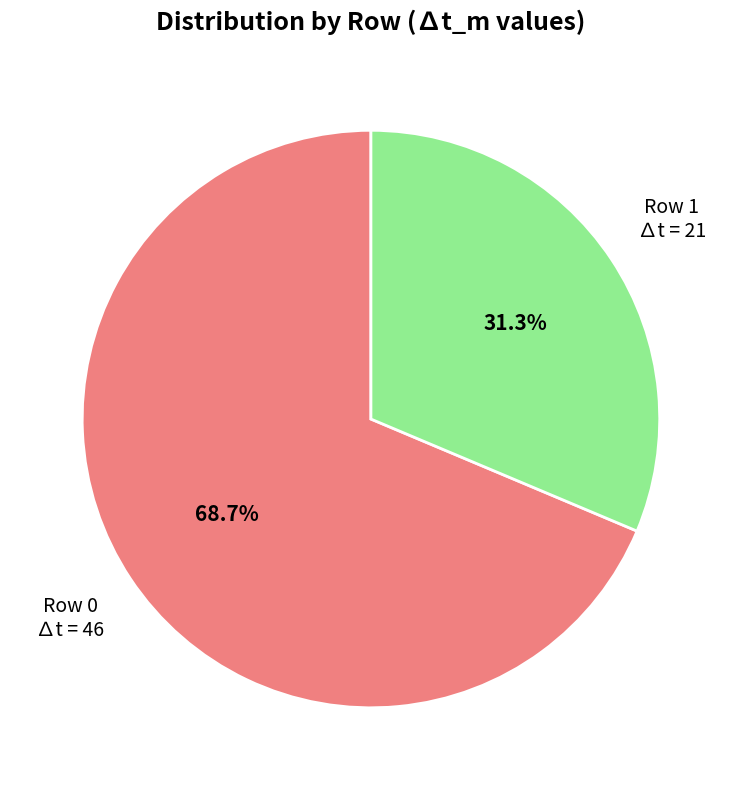

Count the number of slices in the pie.

2